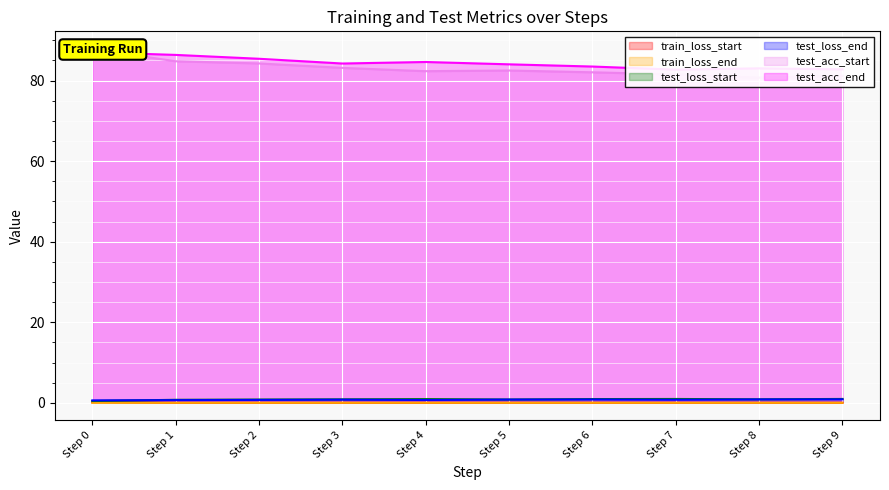

At how many categories does at least one series exceed 85?

3